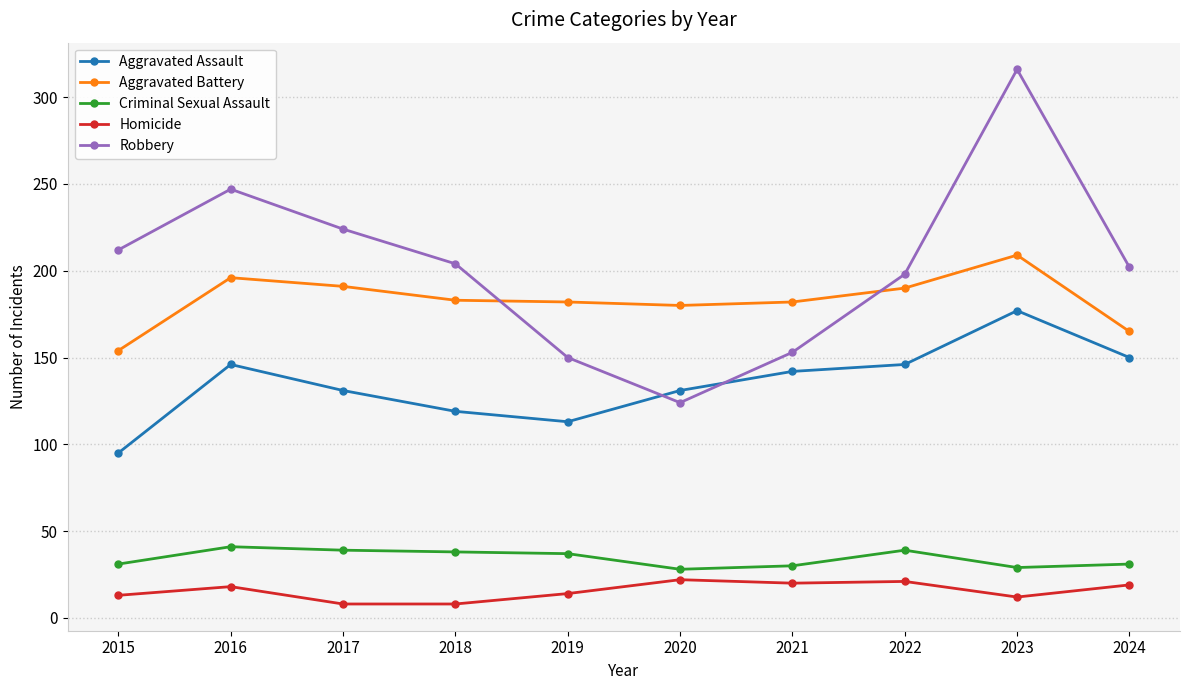

What is the difference between the maximum and minimum values in the Aggravated Assault series?

82